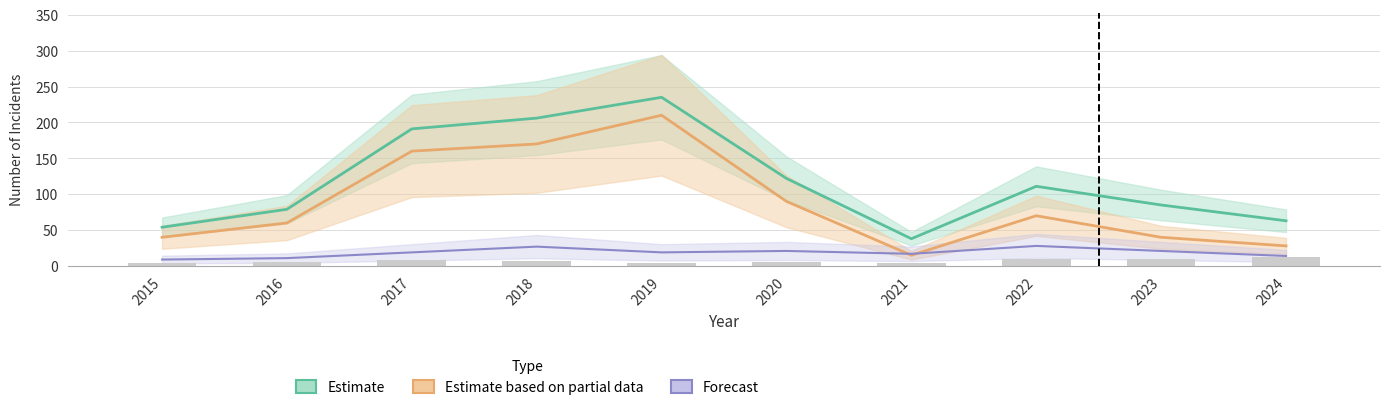

Where is Forecast nearest to the value 18?

2017